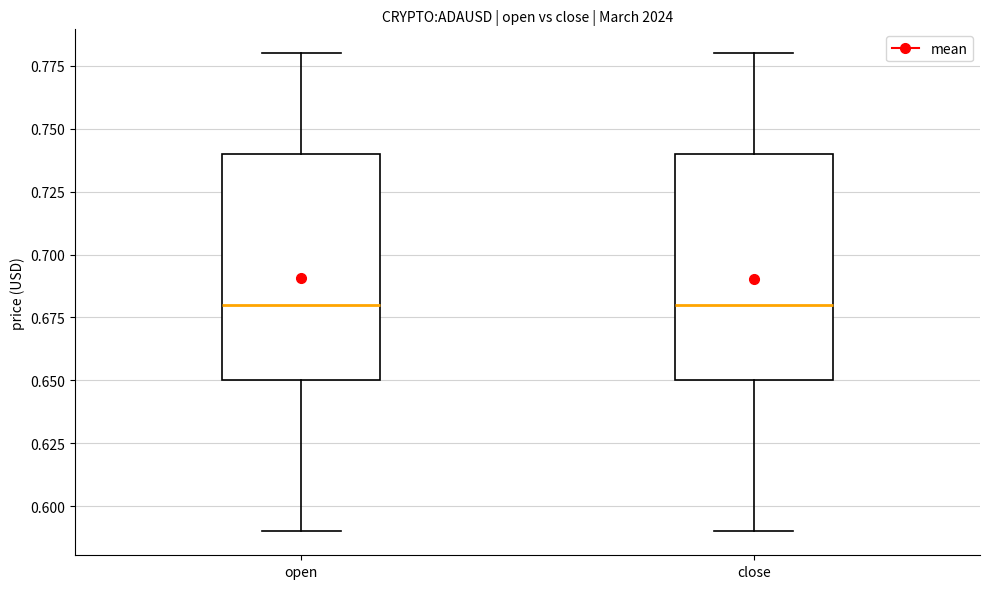

Reading left to right, read every box against the y-axis: the position of its median line, the range the box covers, and the ends of its whiskers. The values are not printed on the chart, so give them approximately, as read against the axis.

open: median 0.68, box 0.65 to 0.74, whiskers 0.59 to 0.78
close: median 0.68, box 0.65 to 0.74, whiskers 0.59 to 0.78